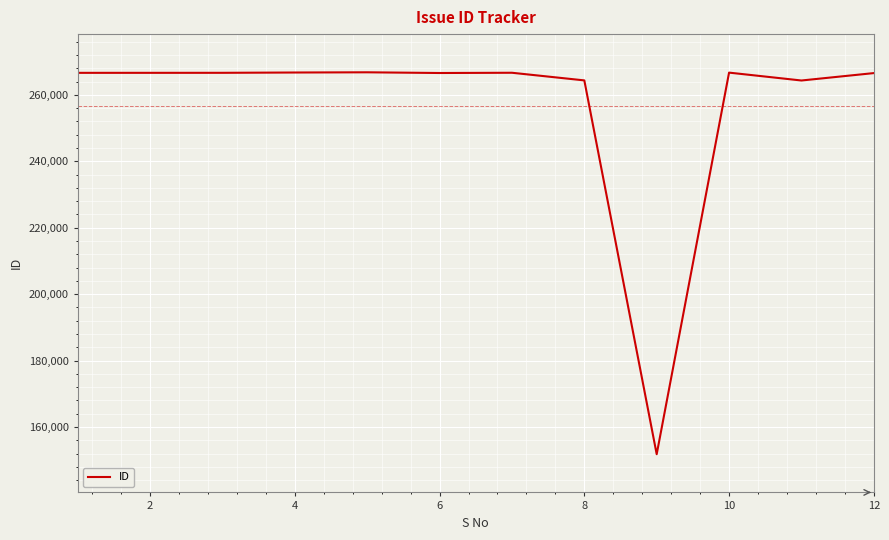

What is the smallest value displayed?

151822